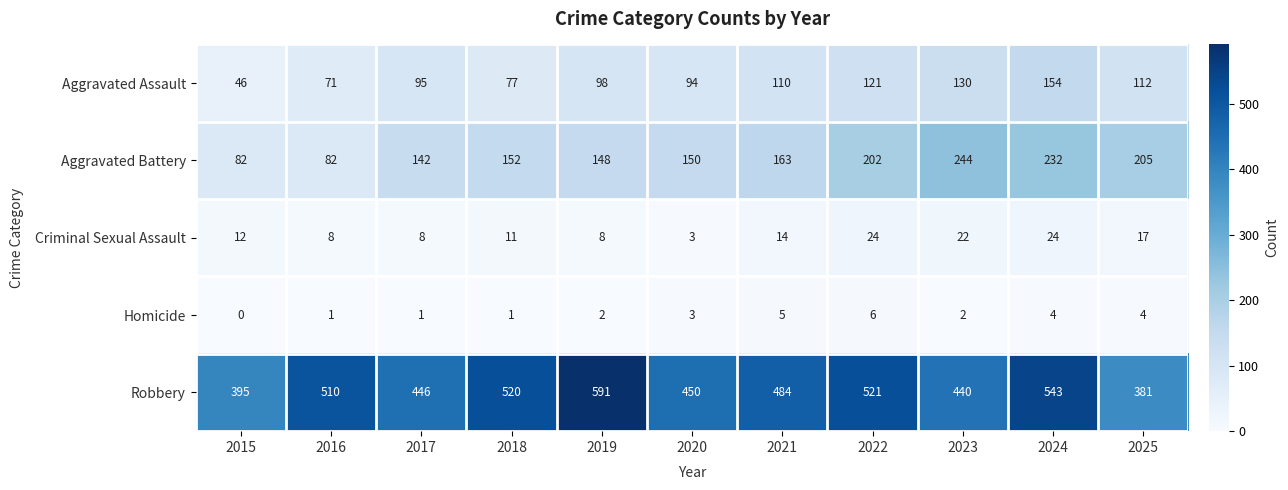

How many values in the Homicide series are below 2?

4